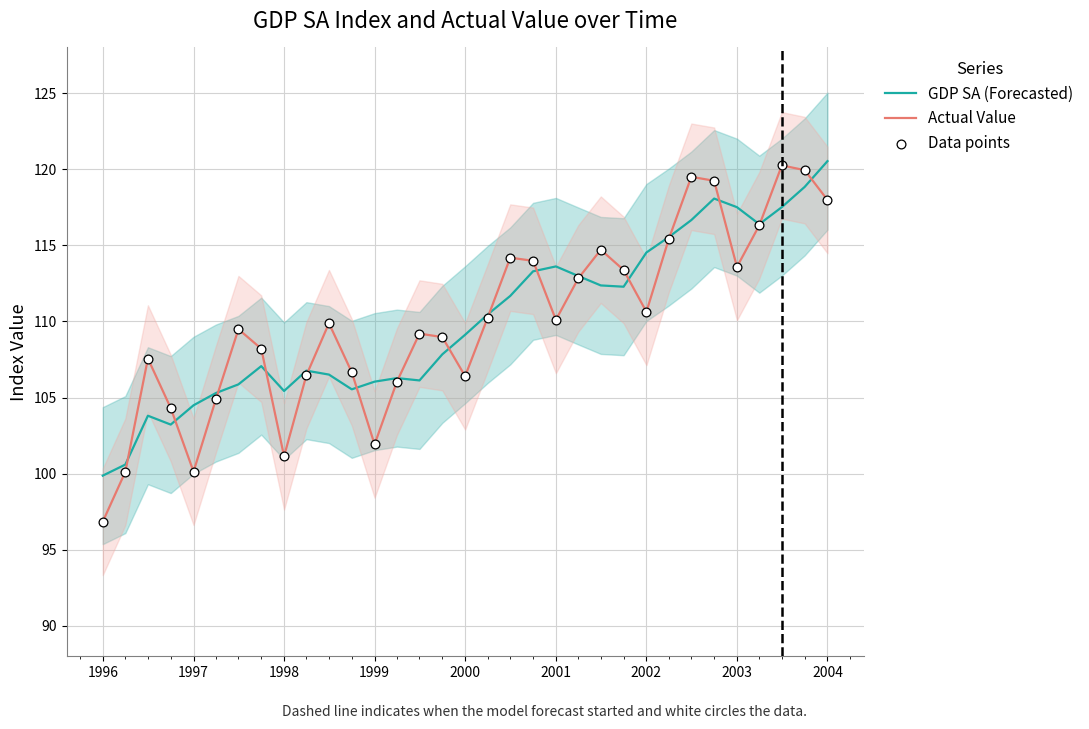

Which series has the largest total across all categories?

GDP SA (Forecasted)